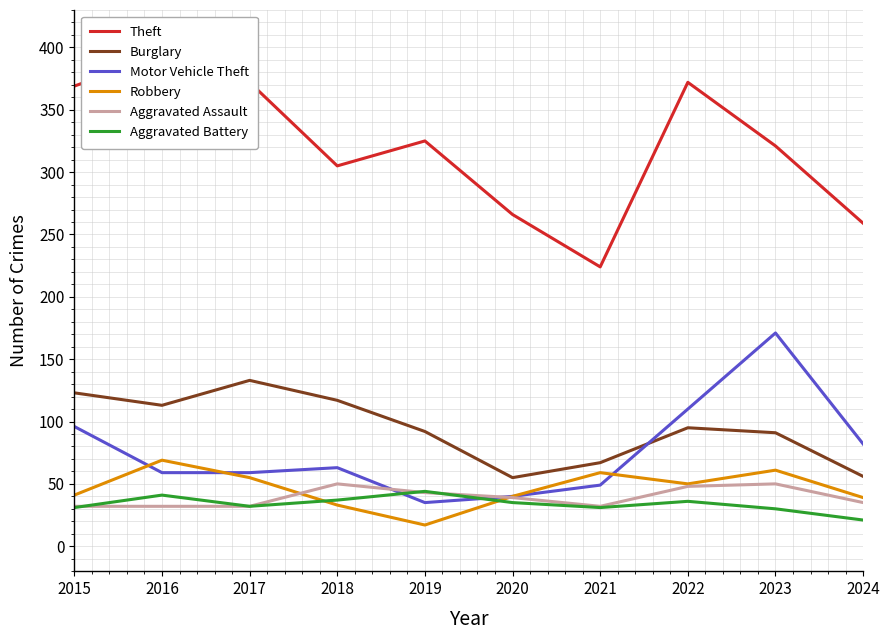

What is the minimum value for Aggravated Battery?

21